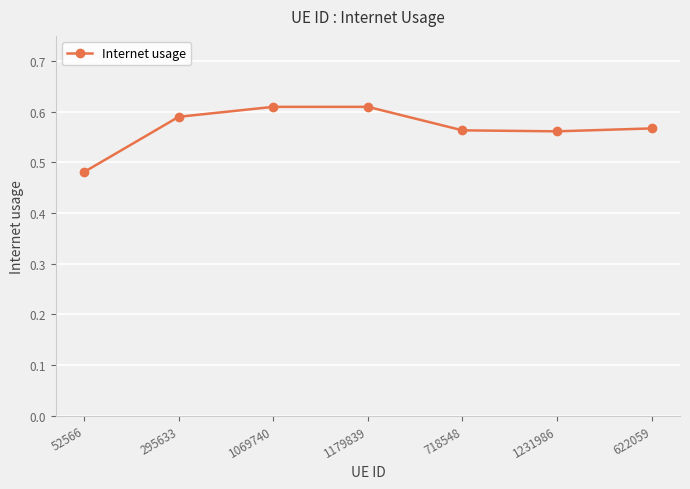

What is the label of the 3rd point from the right?

718548